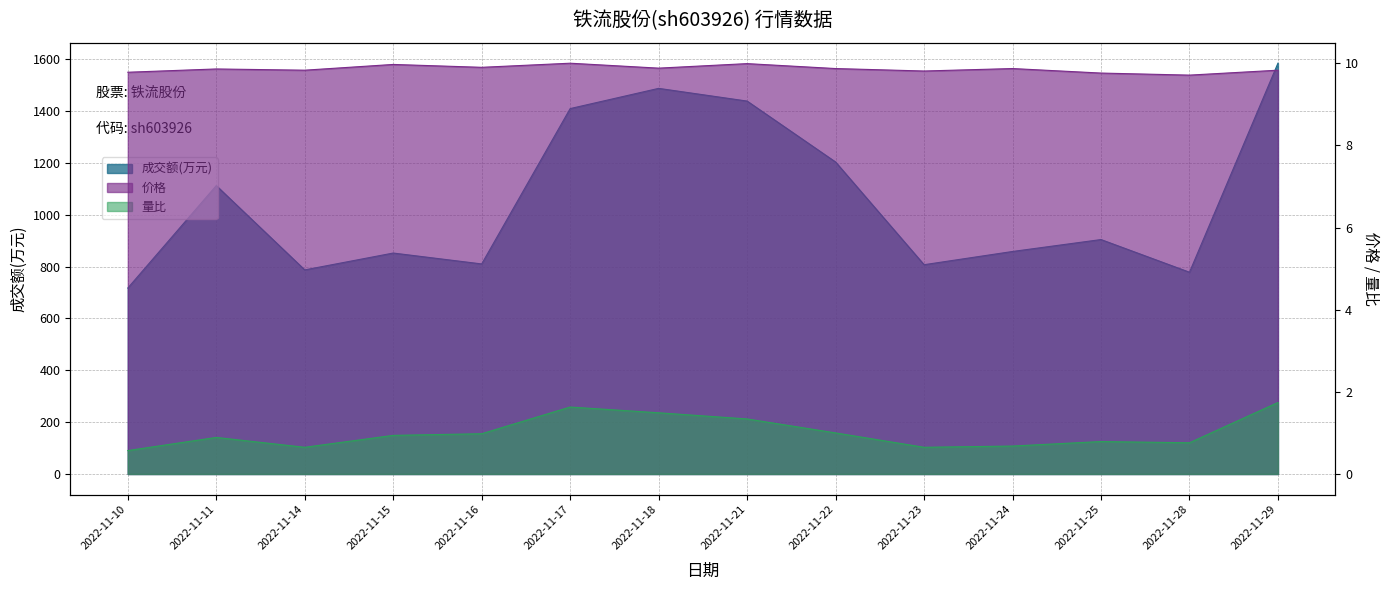

Read the 量比 value at 2022-11-14.

0.7